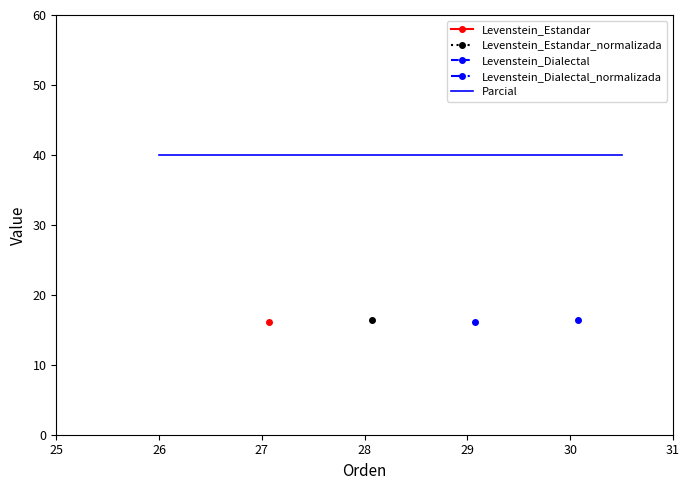

True or false: Levenstein and Parcial intersect in this chart.

False